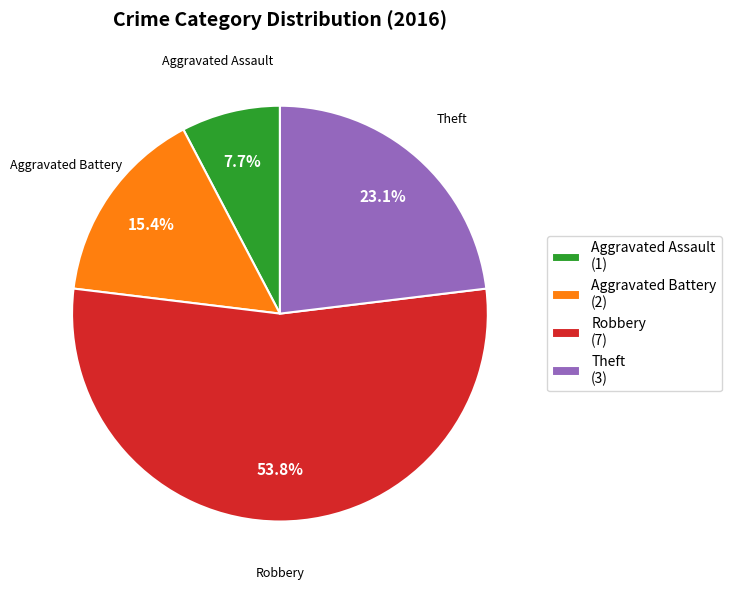

Do Robbery (7) and Aggravated Battery (2) together represent more than half of the pie?

Yes